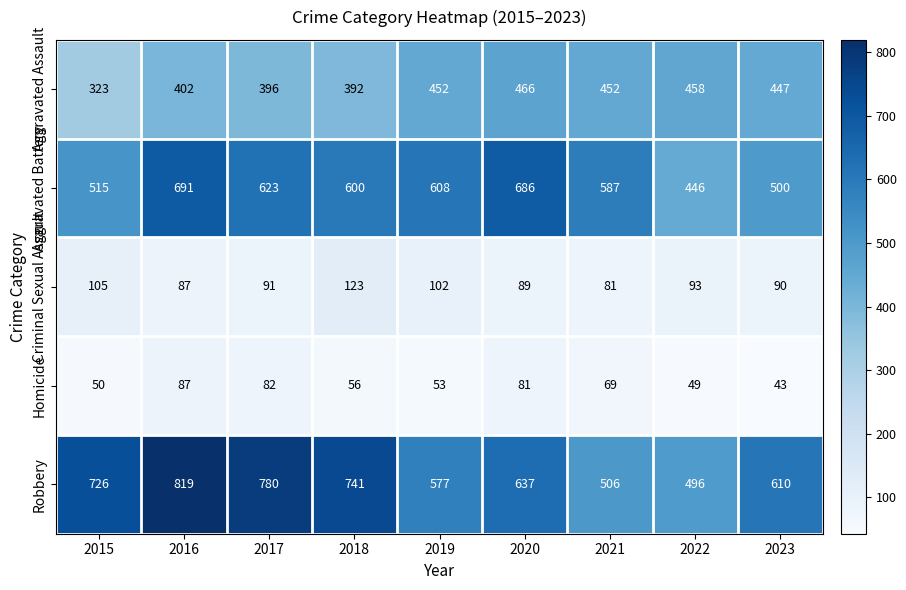

Which label corresponds to the smallest value in the chart?

2023